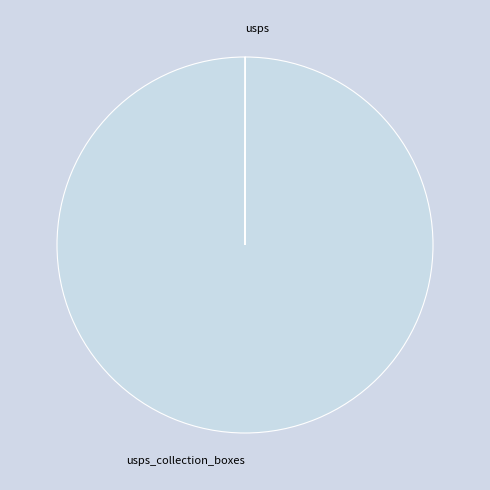

Is there any slice that represents more than half of the pie?

Yes